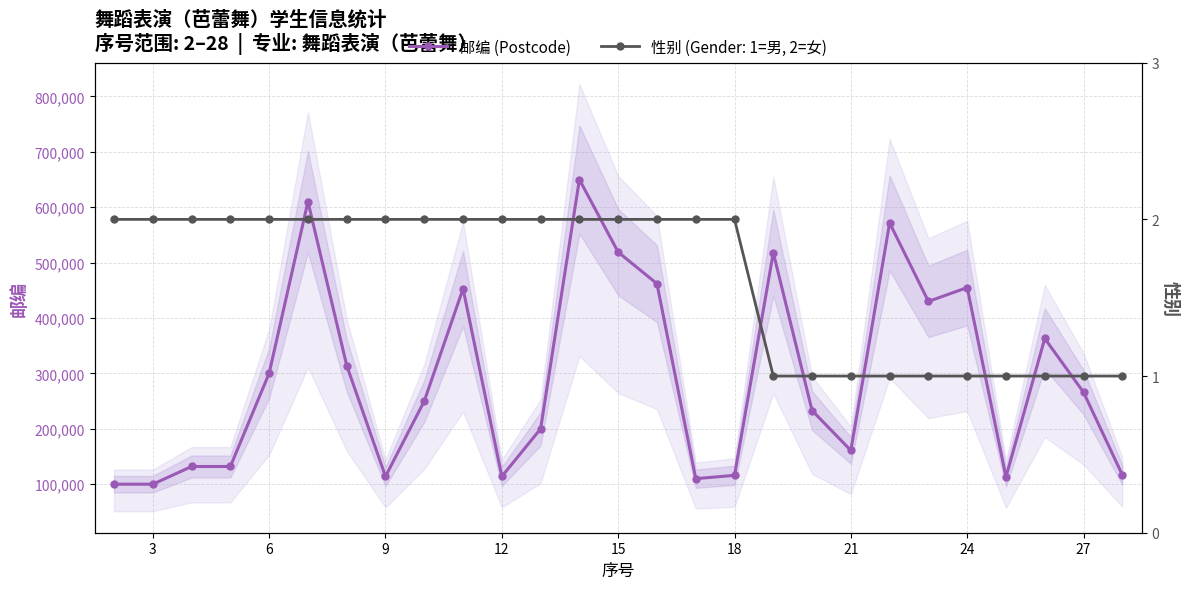

True or false: 邮编 (Postcode) has more than 0 interior local peaks.

True